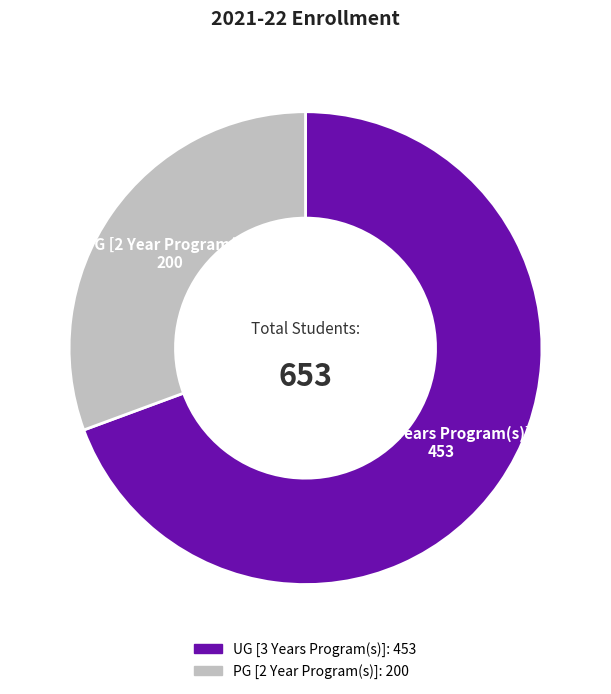

Is it true that PG [2 Year Program(s)] is 31% of the pie?

True